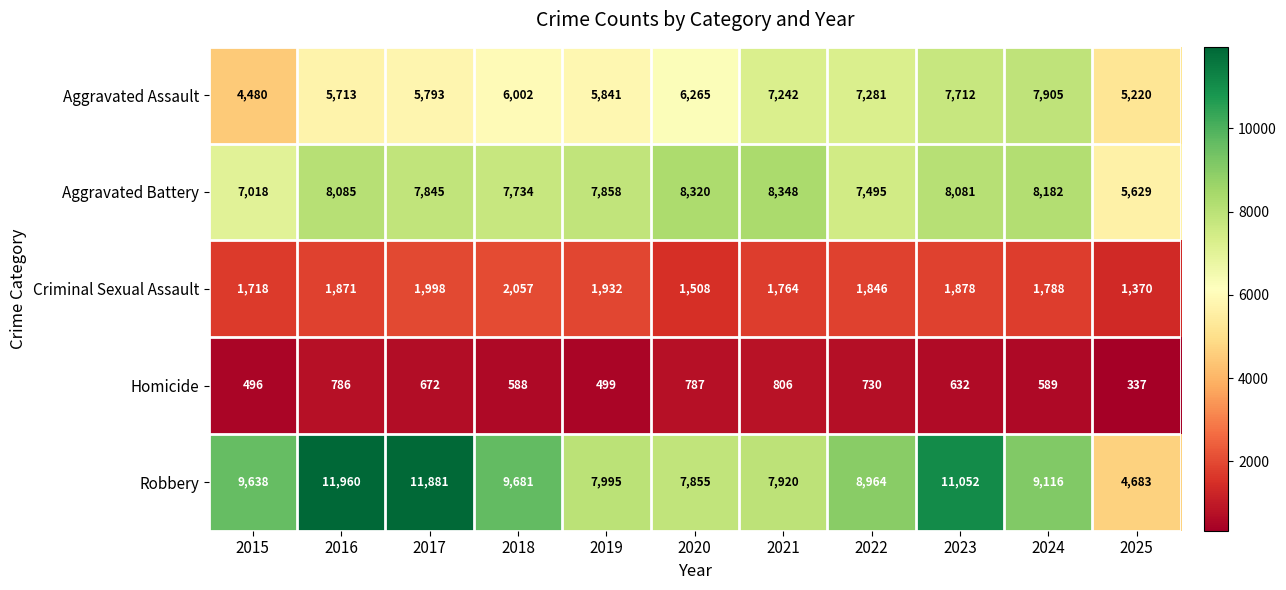

The Criminal Sexual Assault series shows 1932 at 2019. True or false?

True